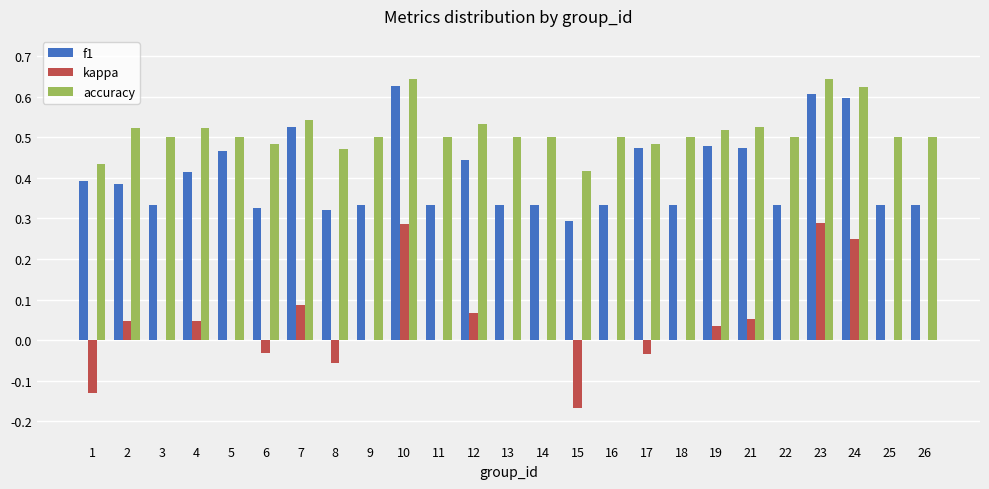

How many categories are shown in the chart?

25